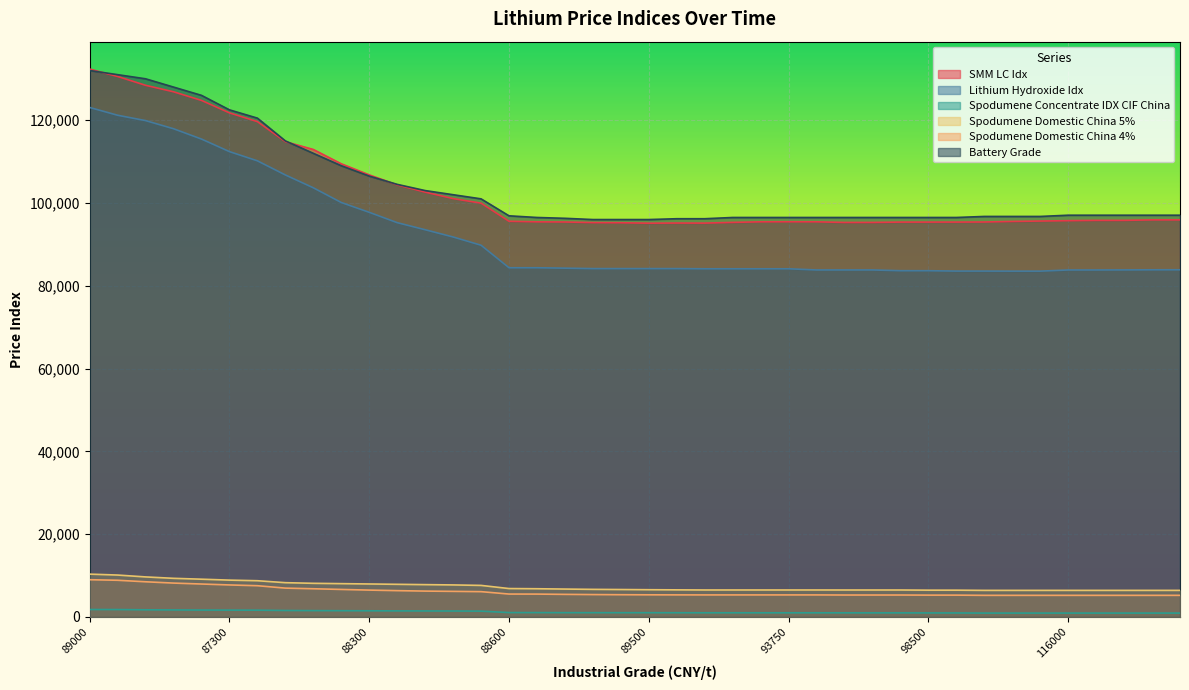

What is the highest value of the SMM LC Idx series?

132352